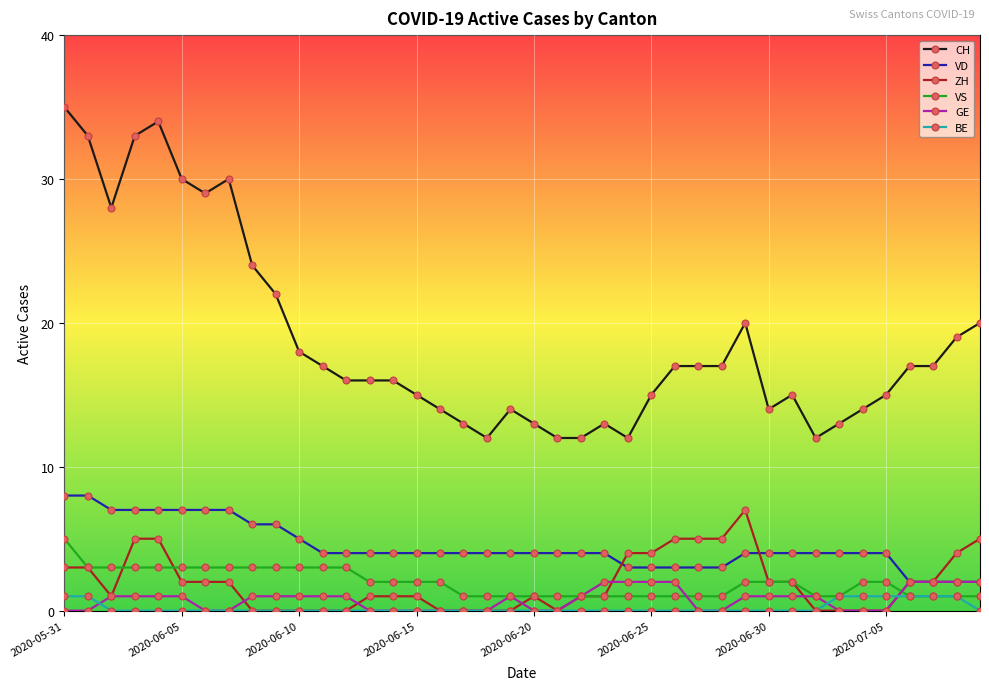

True or false: CH has more than 1 points higher than both neighbors.

True